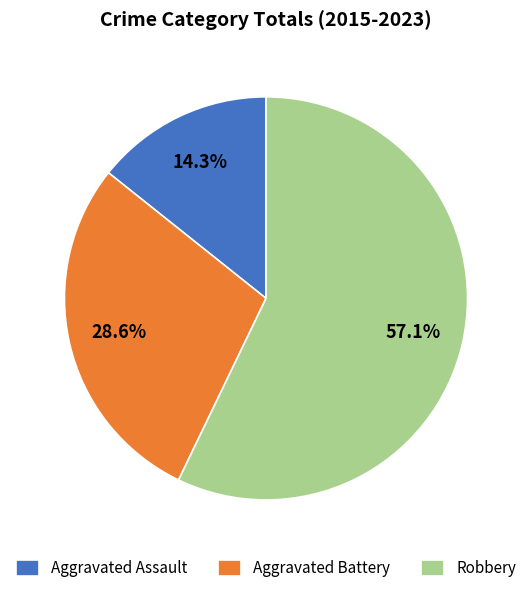

Count the number of slices in the pie.

3